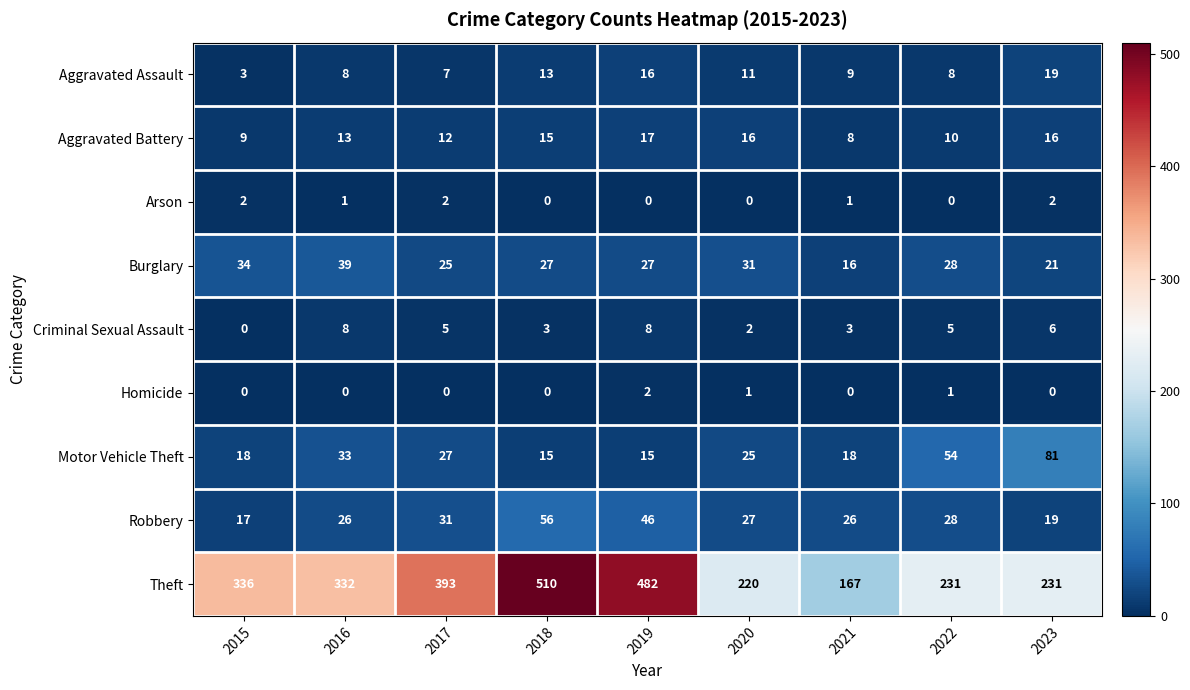

What is the average value of the Aggravated Assault series?

10